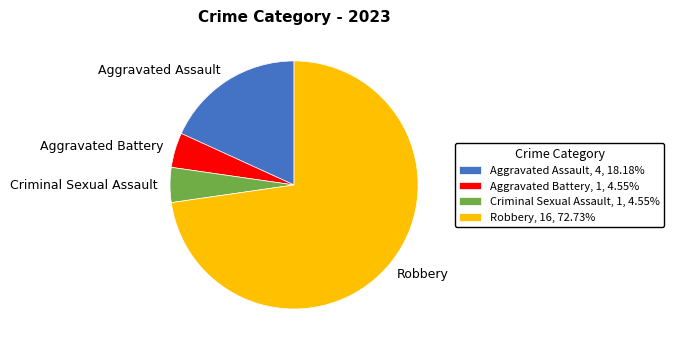

How many slices are in this pie chart?

4